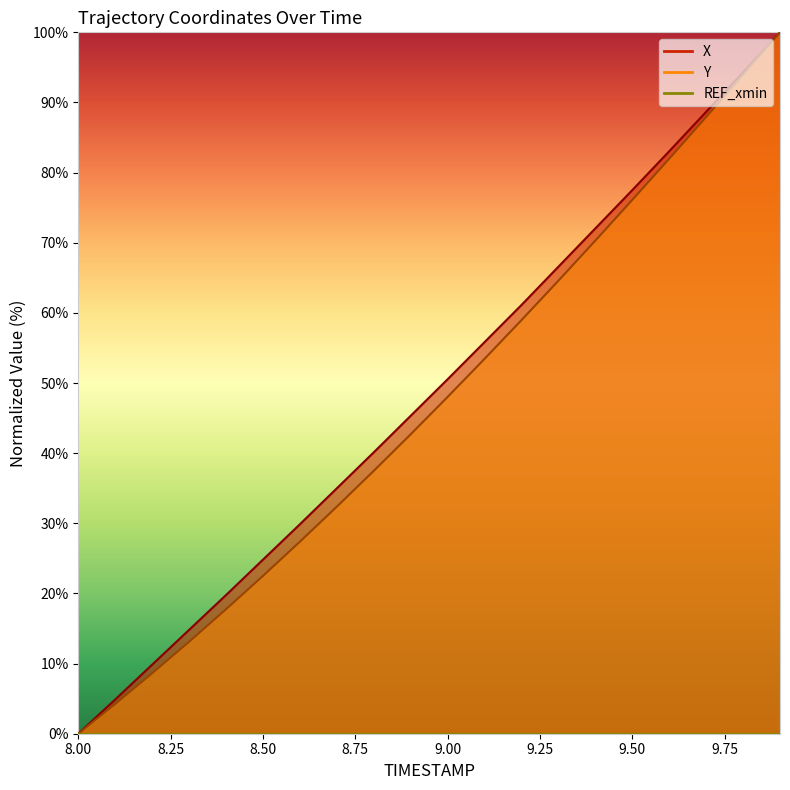

How many data points in Y are above 48?

10